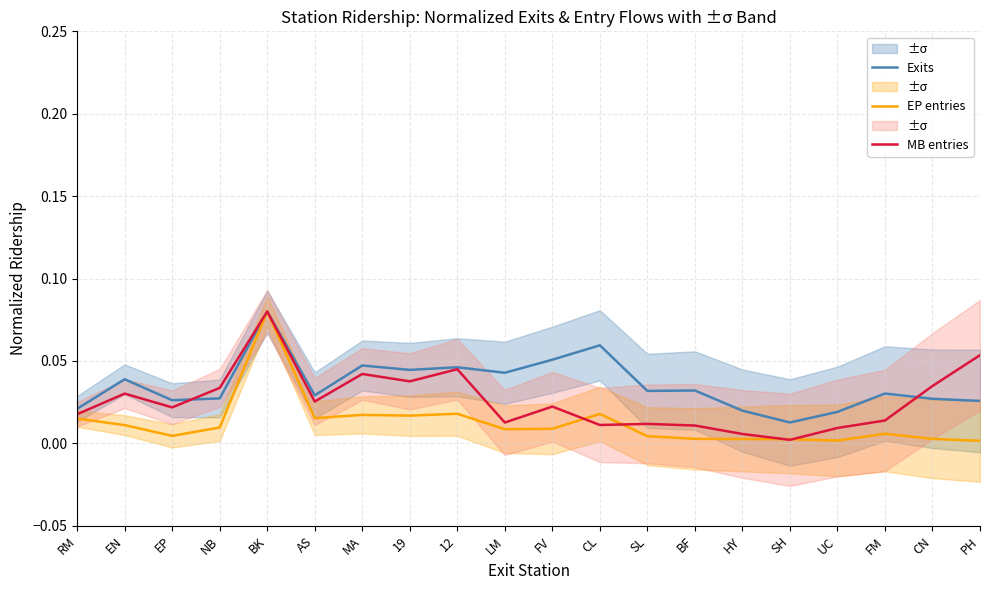

How many categories are shown in the chart?

20